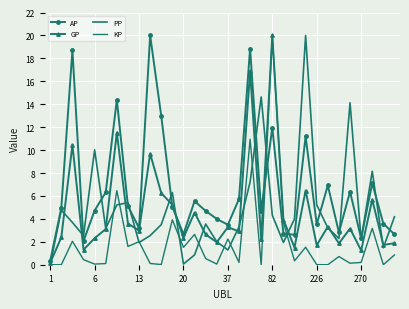

What is the value of the AP point at the 6th from the left?

6.3